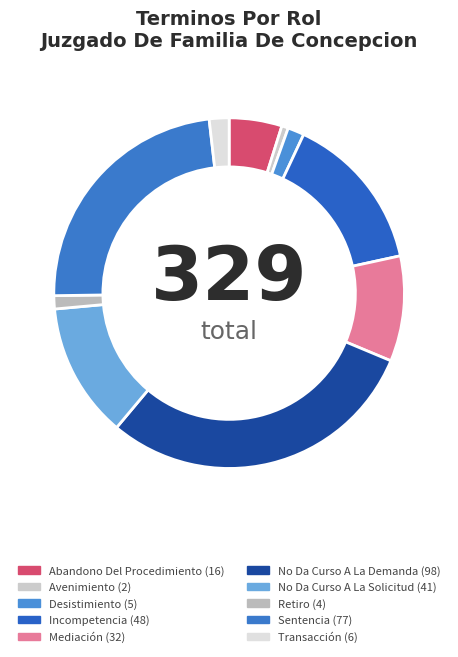

To the nearest percent, what is the difference between the largest and smallest slice percentages?

29%